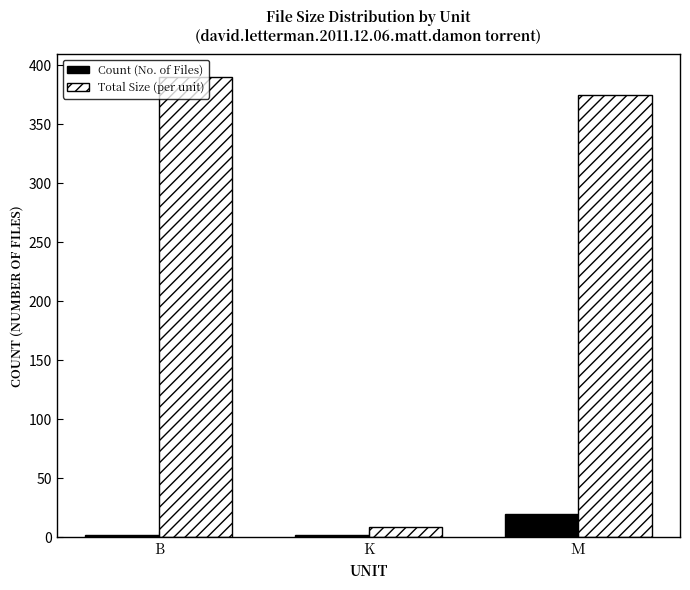

Which series has the widest spread of values?

Total Size (per unit)